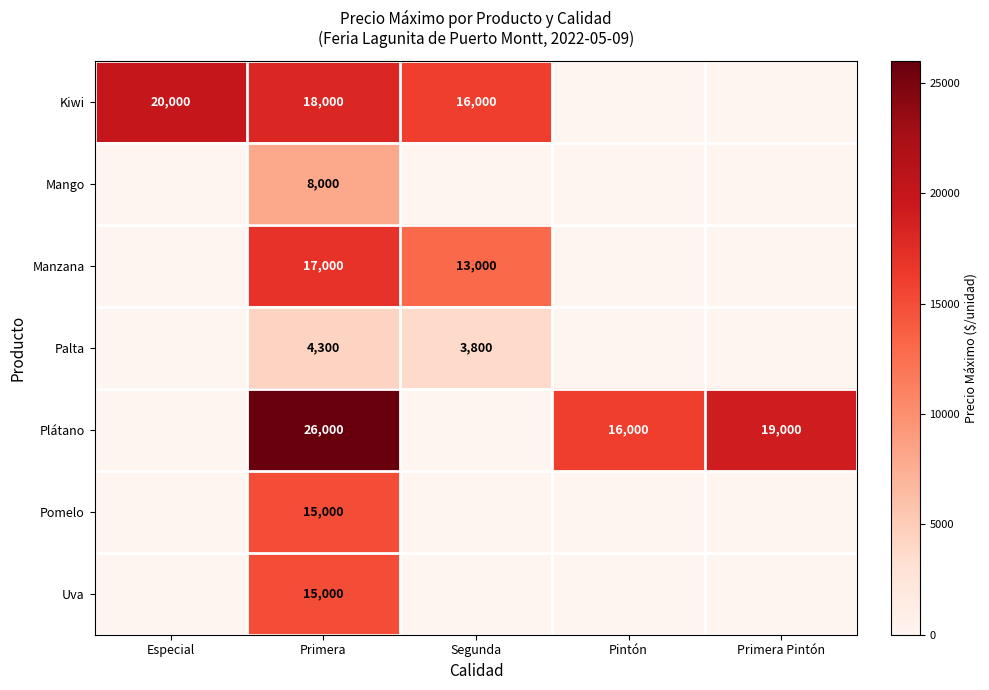

The Pomelo series shows 24341 at Primera. True or false?

False